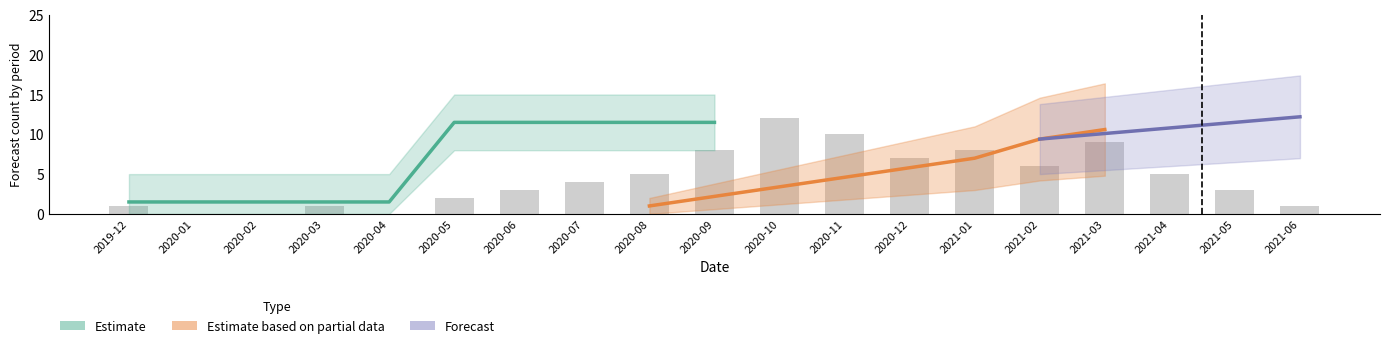

What position from the left is 2021-06?

19